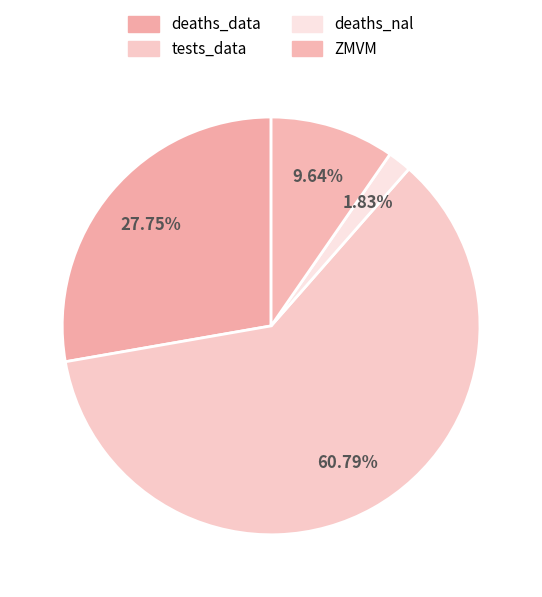

Between ZMVM and deaths_data, which is larger?

deaths_data